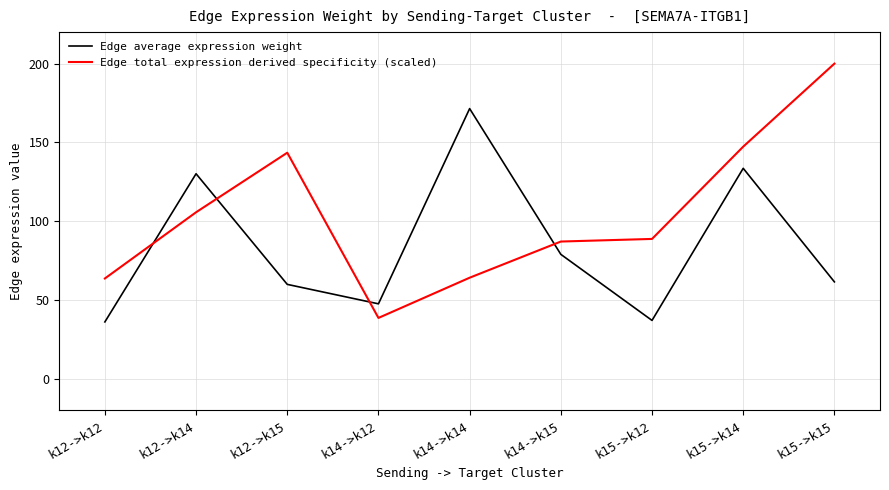

The value of Edge average expression weight at k15->k12 is 37.1. True or false?

True